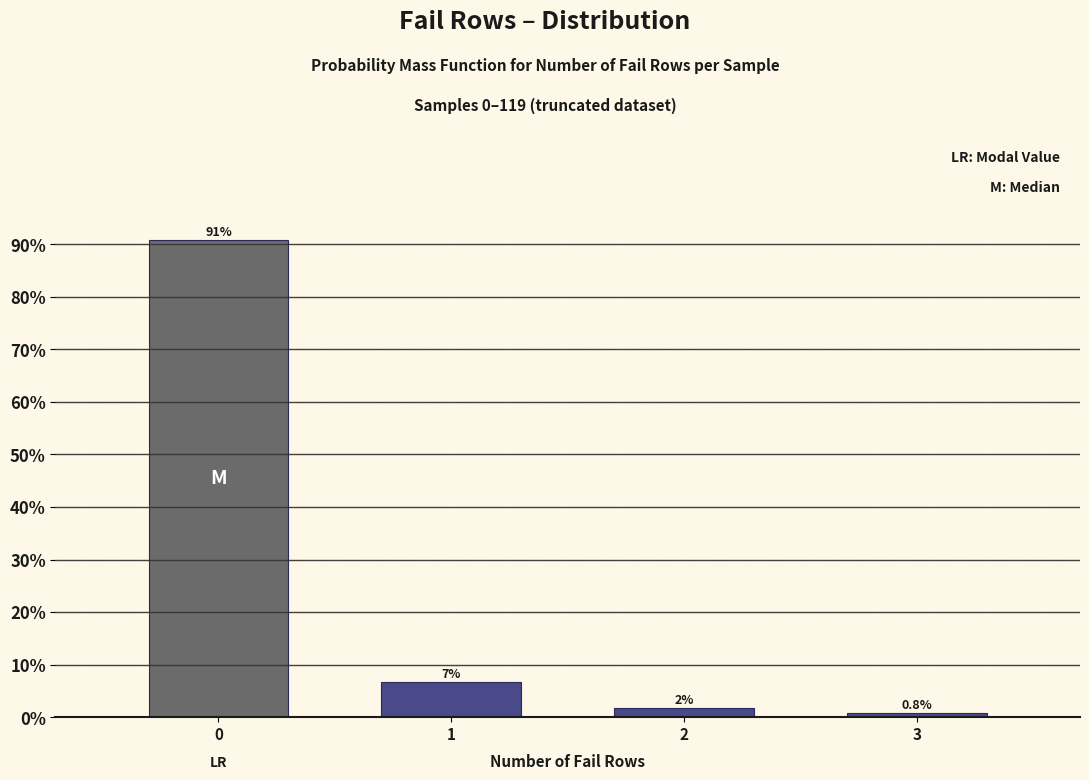

True or false: the data shows 1.8 at 1.

False